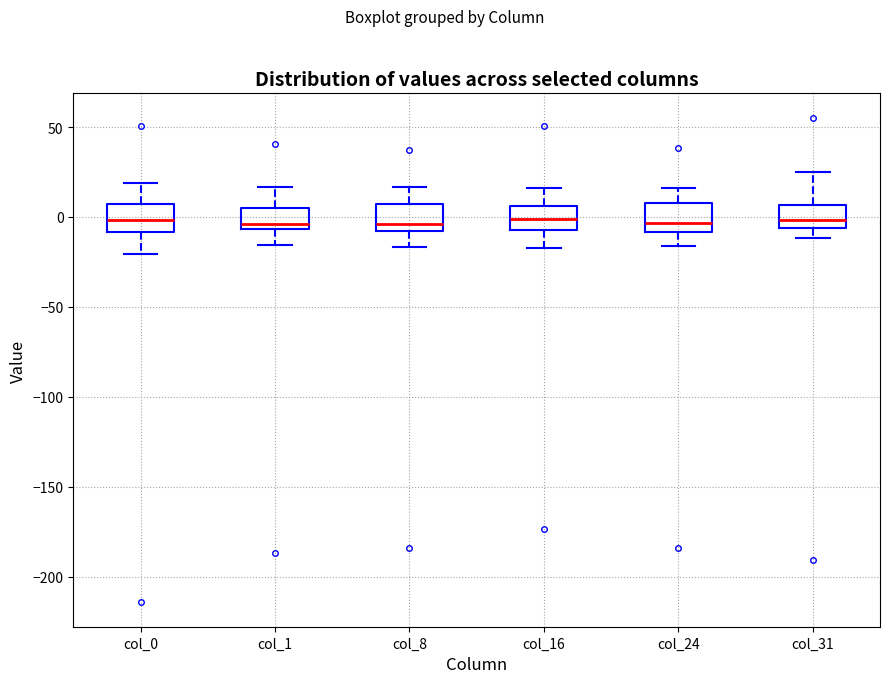

Where is the lower edge of the box for col_8 on the y-axis? The values are not printed on the chart, so give them approximately, as read against the axis.

-10